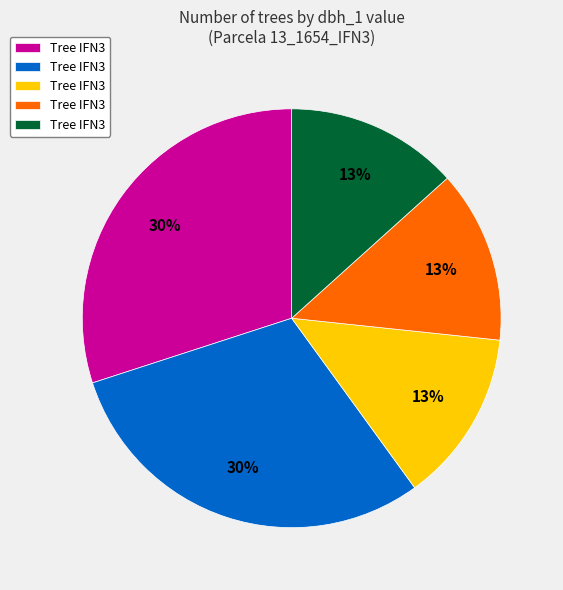

Is there a majority slice in this chart?

No